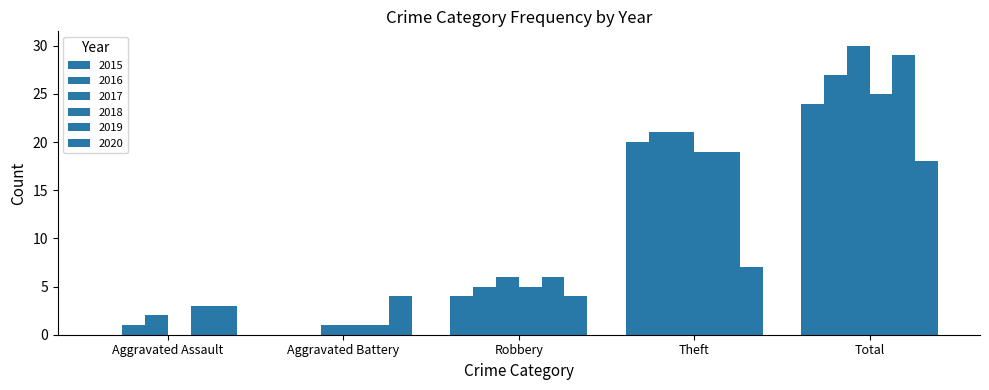

The value of 2020 at Robbery is 2. True or false?

False